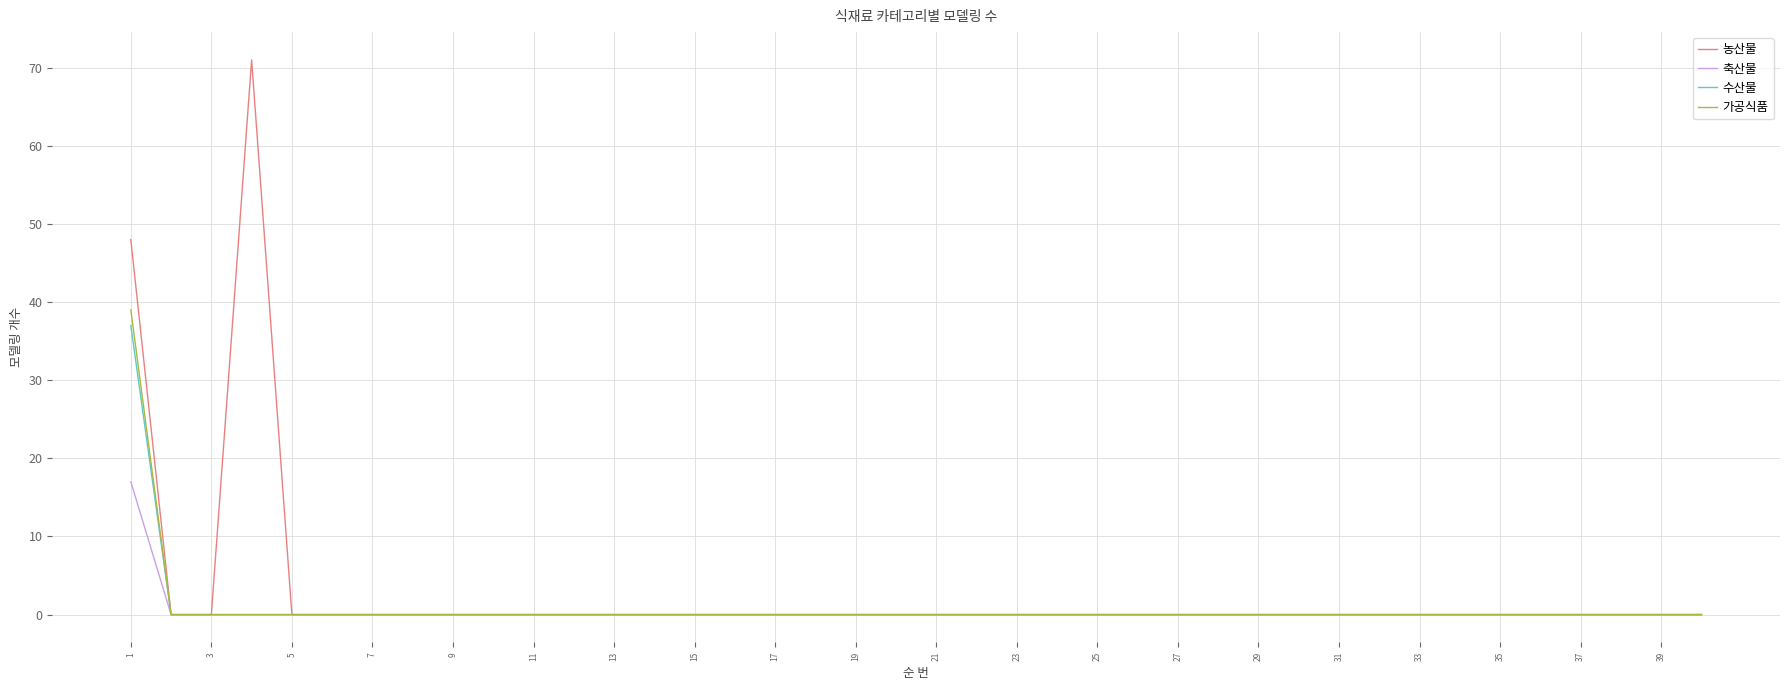

How many series are shown in this chart?

4